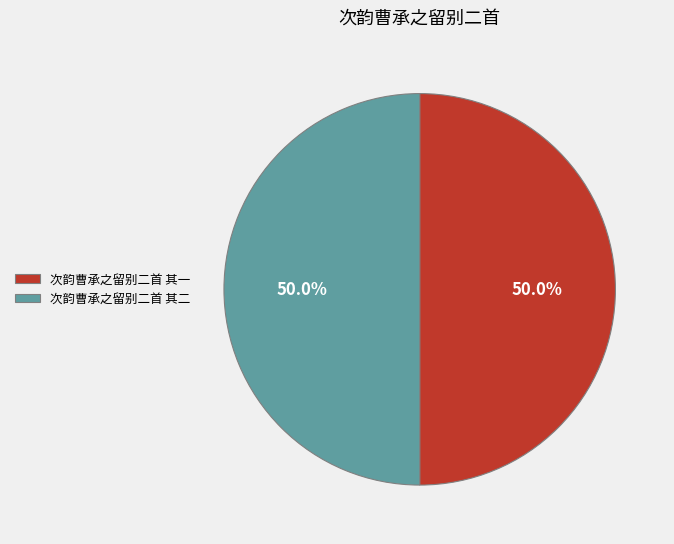

To the nearest percent, what is the average slice percentage?

50%